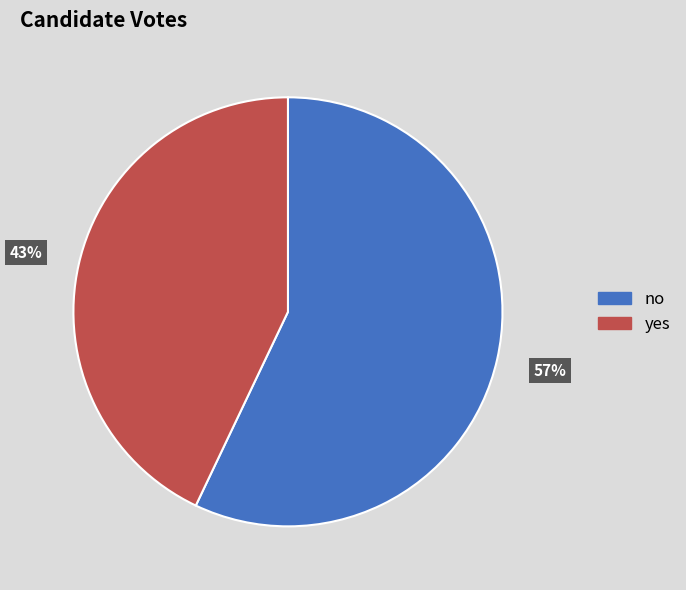

Which category has the smallest portion of the pie?

yes